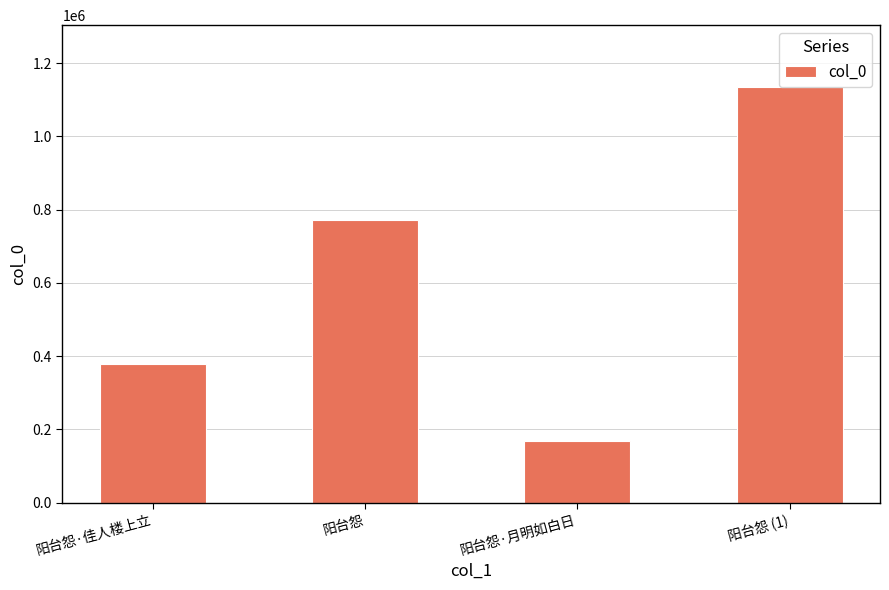

Which category has the lowest value across all series?

阳台怨·月明如白日